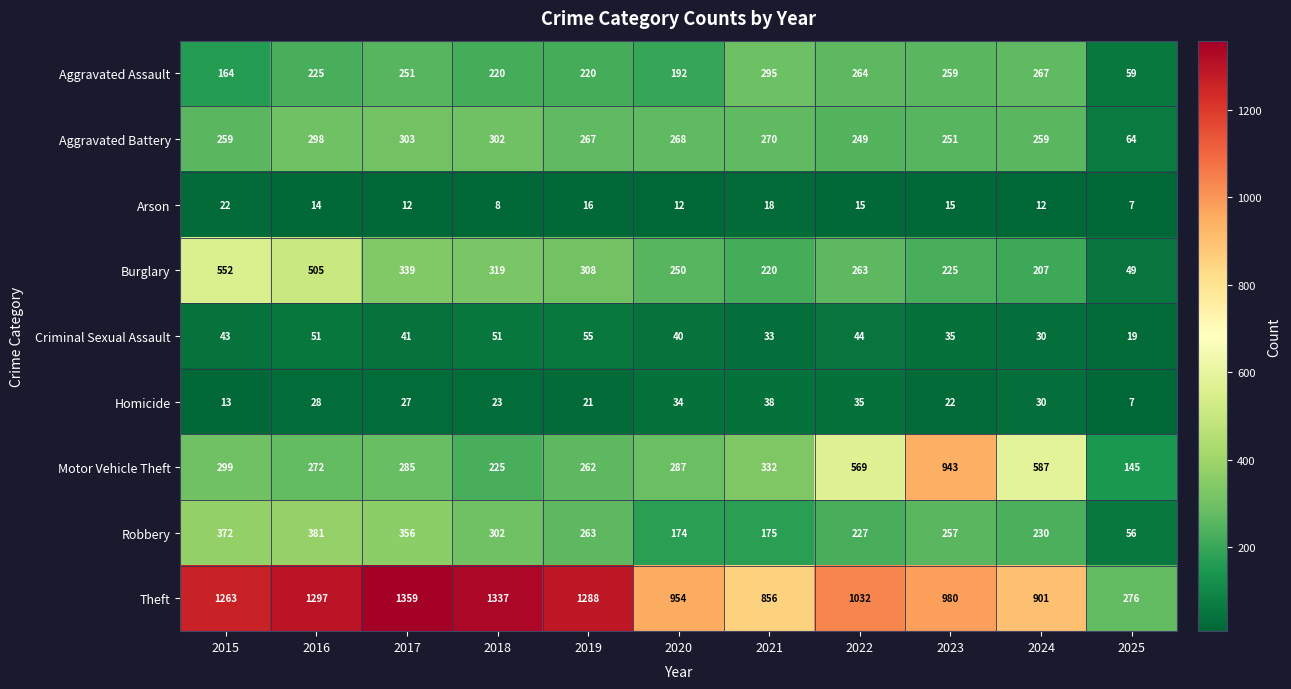

Is the value of Arson at 2015 greater than the value of Motor Vehicle Theft at 2025?

No